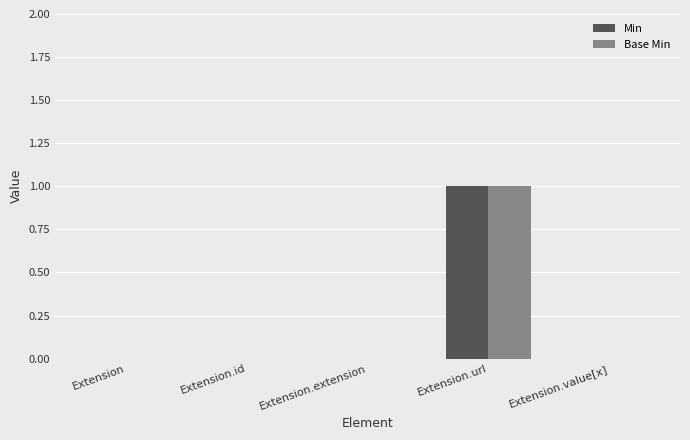

Reading left to right, what are all the values shown in this chart?

Min: Extension=0	Extension.id=0	Extension.extension=0	Extension.url=1	Extension.value[x]=0
Base Min: Extension=0	Extension.id=0	Extension.extension=0	Extension.url=1	Extension.value[x]=0